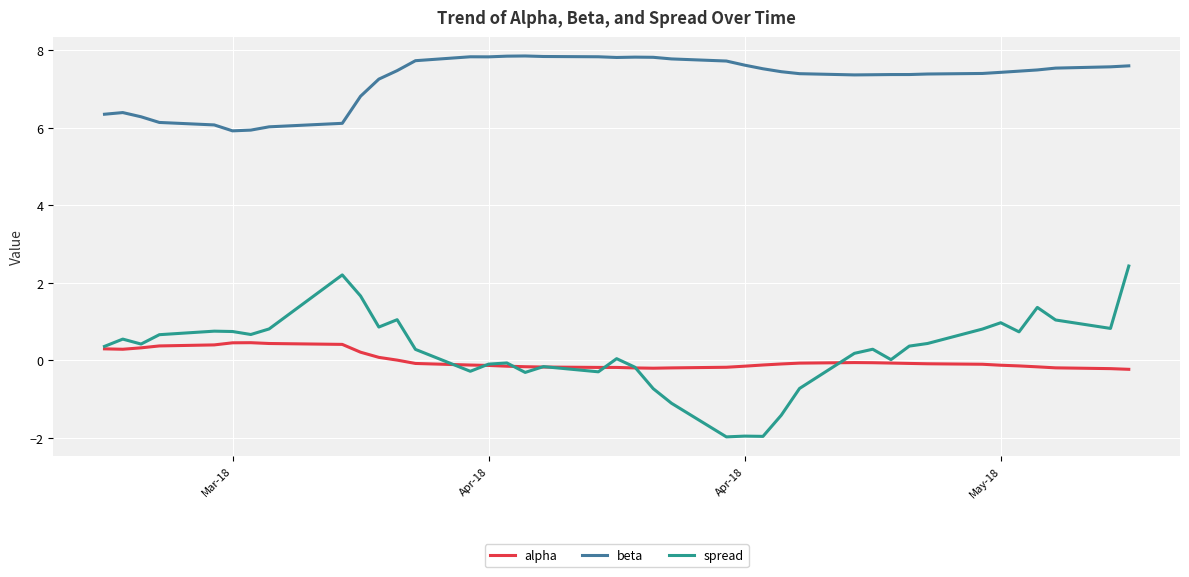

What is the difference between the second highest and second lowest values in the beta series?

1.9